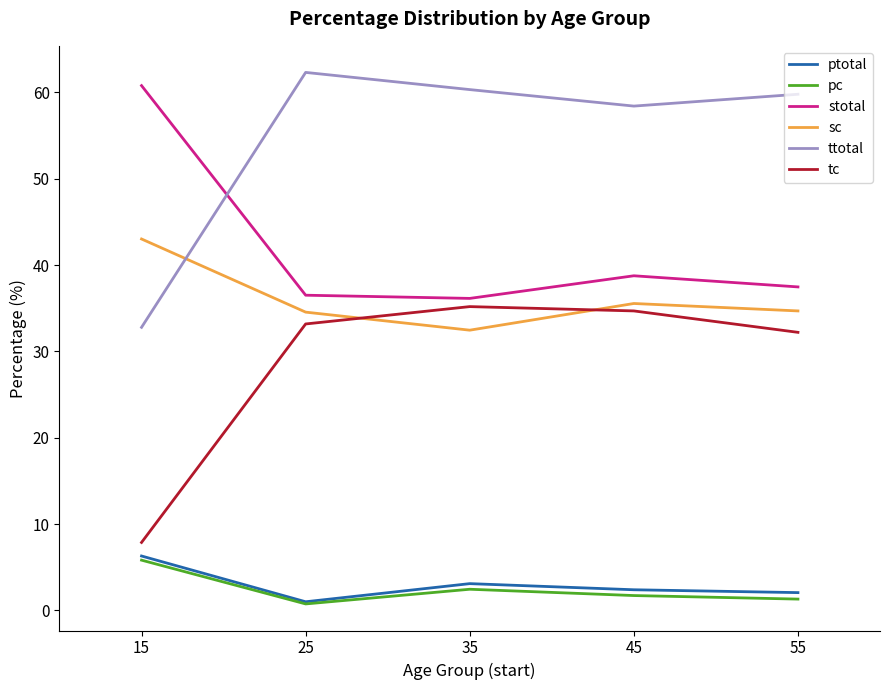

True or false: ptotal and ttotal cross at least once.

False